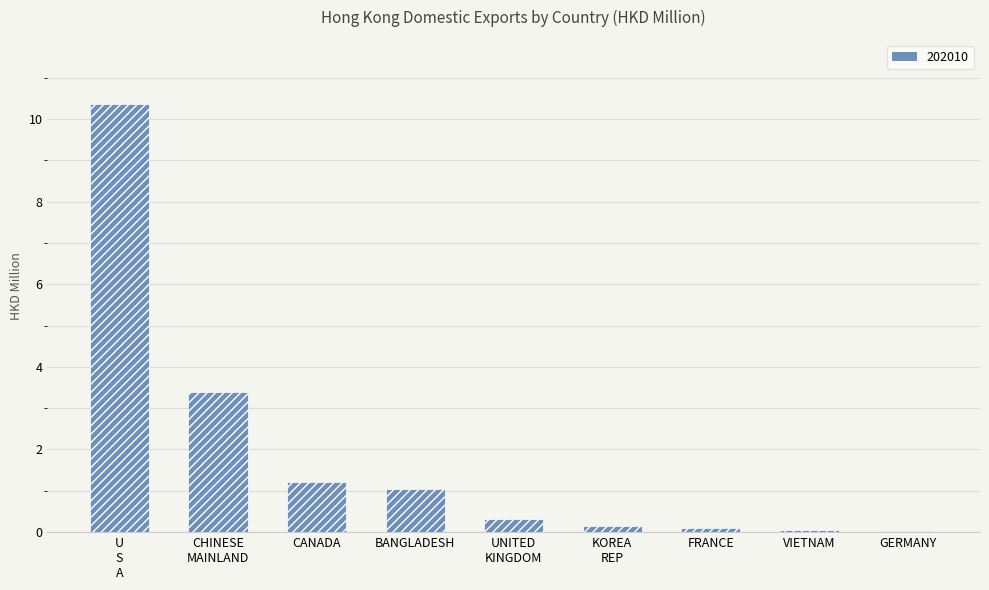

What is the difference between the maximum and second lowest values?

10.3